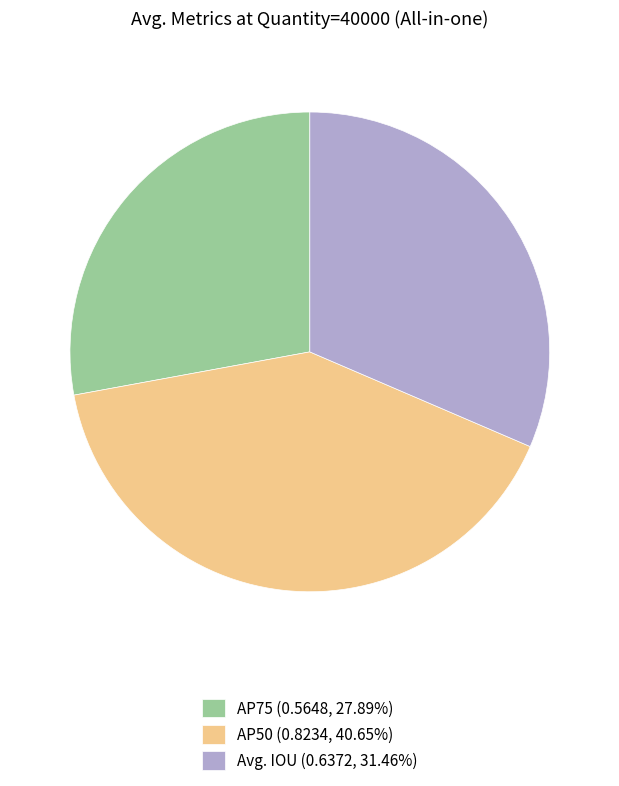

How many segments does this pie chart have?

3